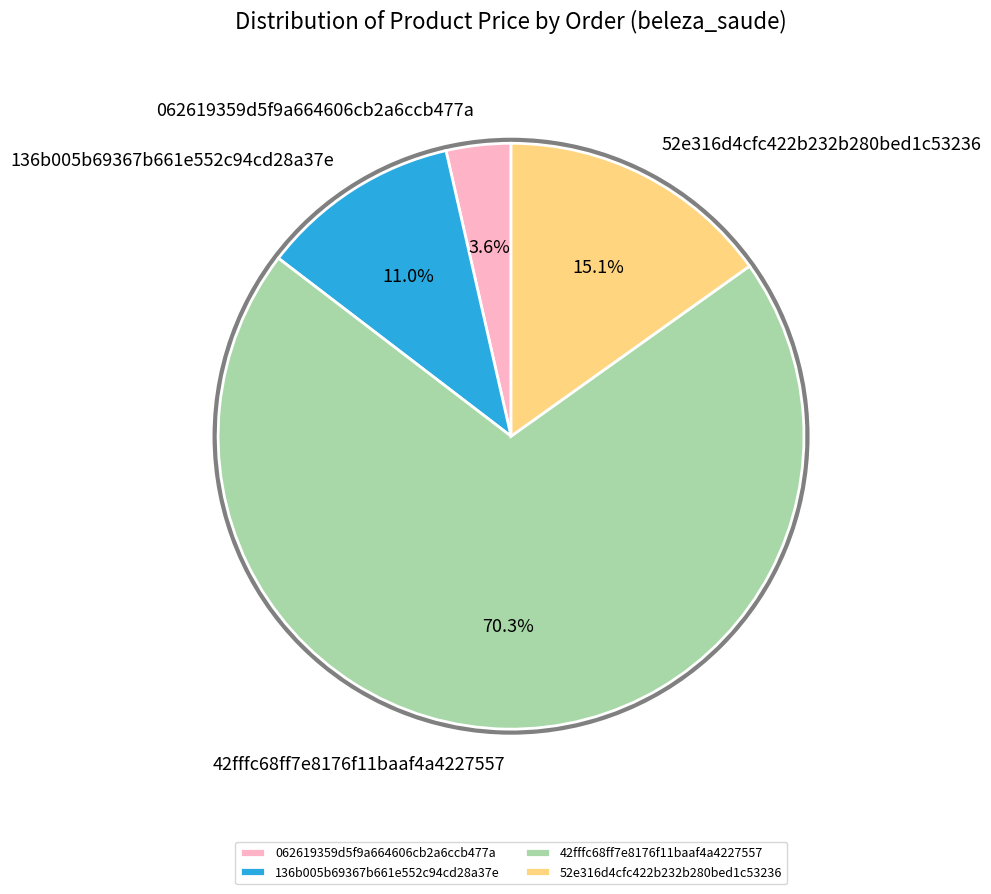

Approximately how many times larger is the value at 42fffc68ff7e8176f11baaf4a4227557 compared to 136b005b69367b661e552c94cd28a37e?

6.4